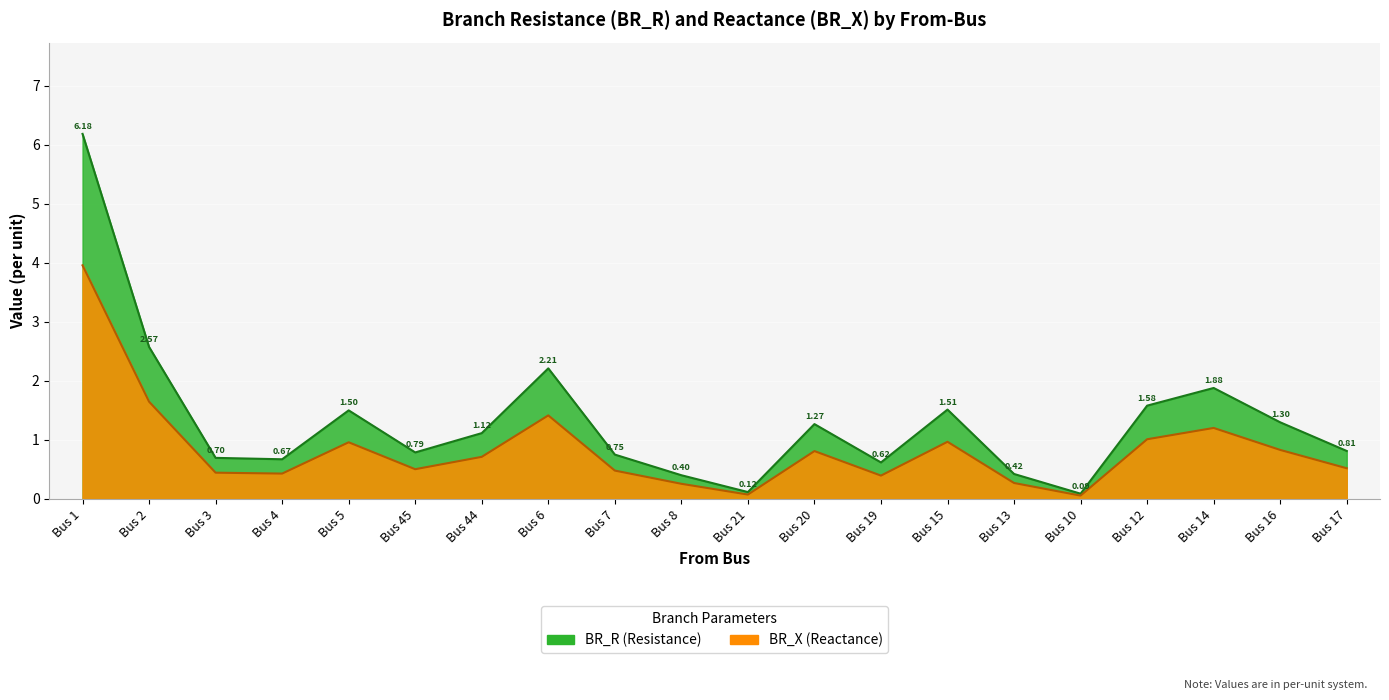

True or false: BR_R and BR_X intersect in this chart.

False